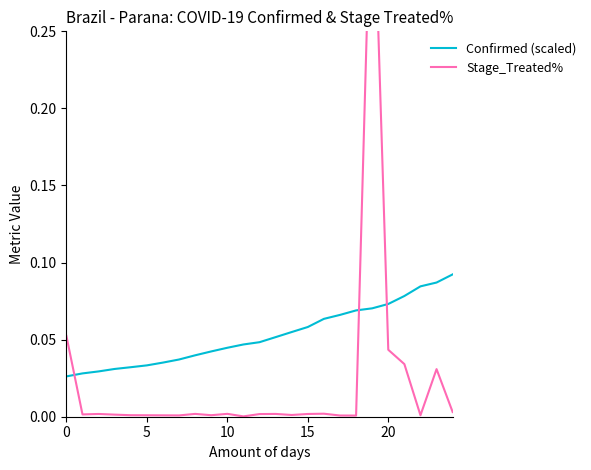

The value of Confirmed (scaled) at 20 is 0.0. True or false?

False